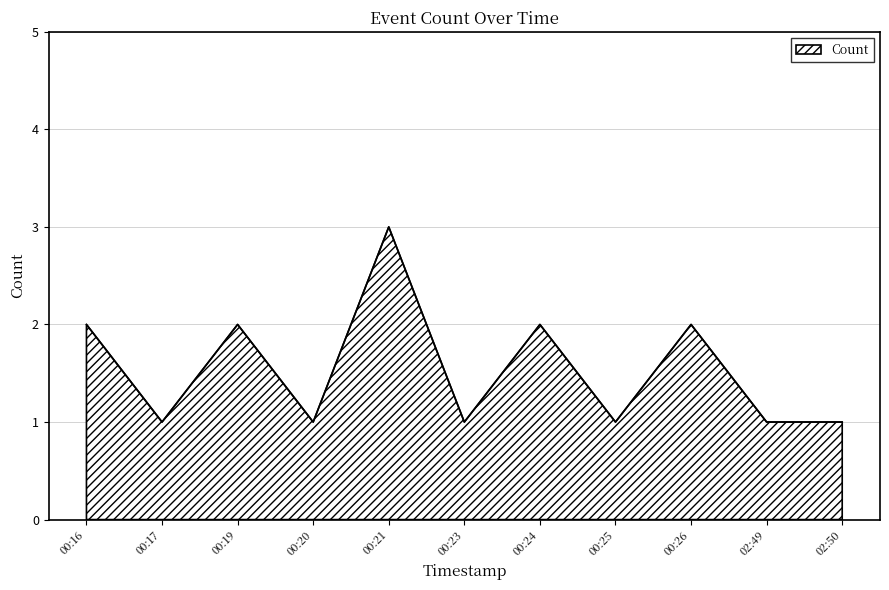

What position from the left is 00:23?

6